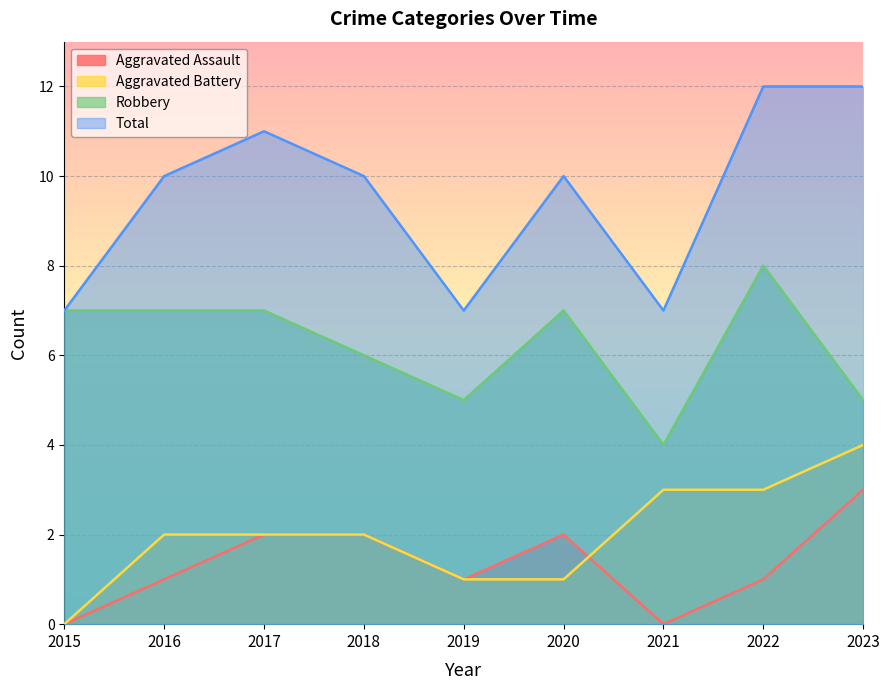

True or false: Aggravated Assault and Robbery cross at least once.

False